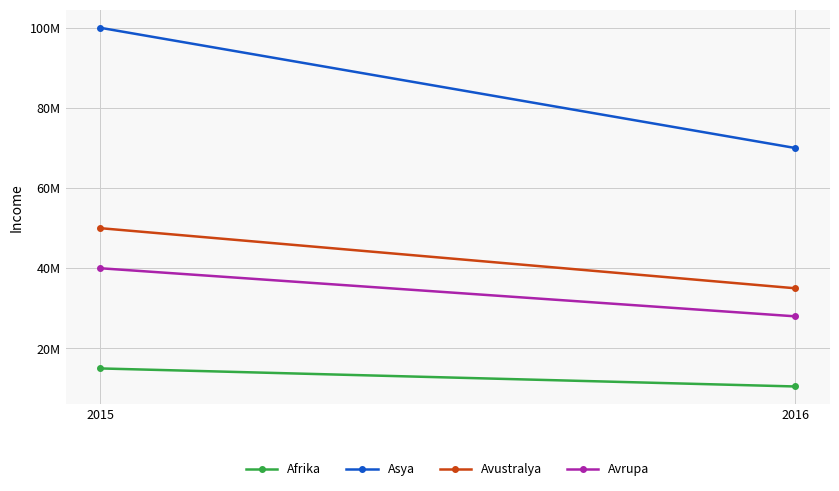

Reading left to right, what are all the values shown in this chart?

Afrika: 2015=15000000	2016=10500000
Asya: 2015=100000000	2016=70000000
Avustralya: 2015=50000000	2016=35000000
Avrupa: 2015=40000000	2016=28000000